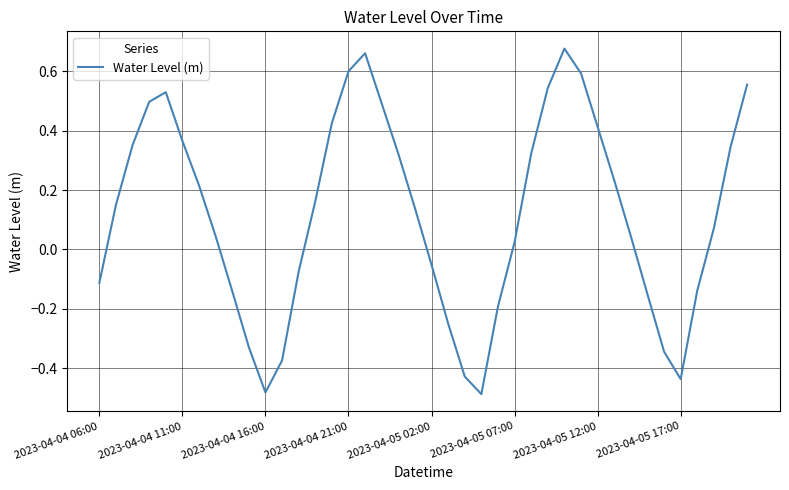

Is this an area chart (filled region under the line)?

No